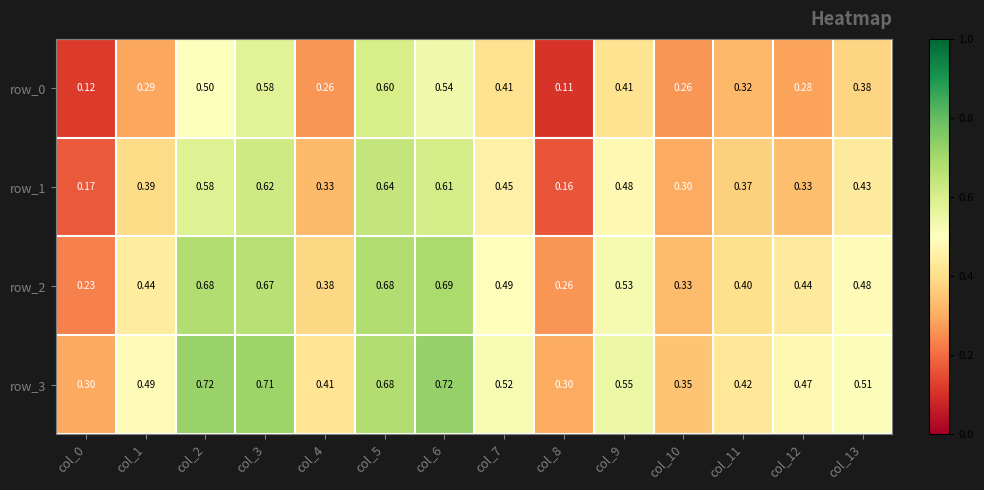

What is the lowest value of the row_1 series?

0.2